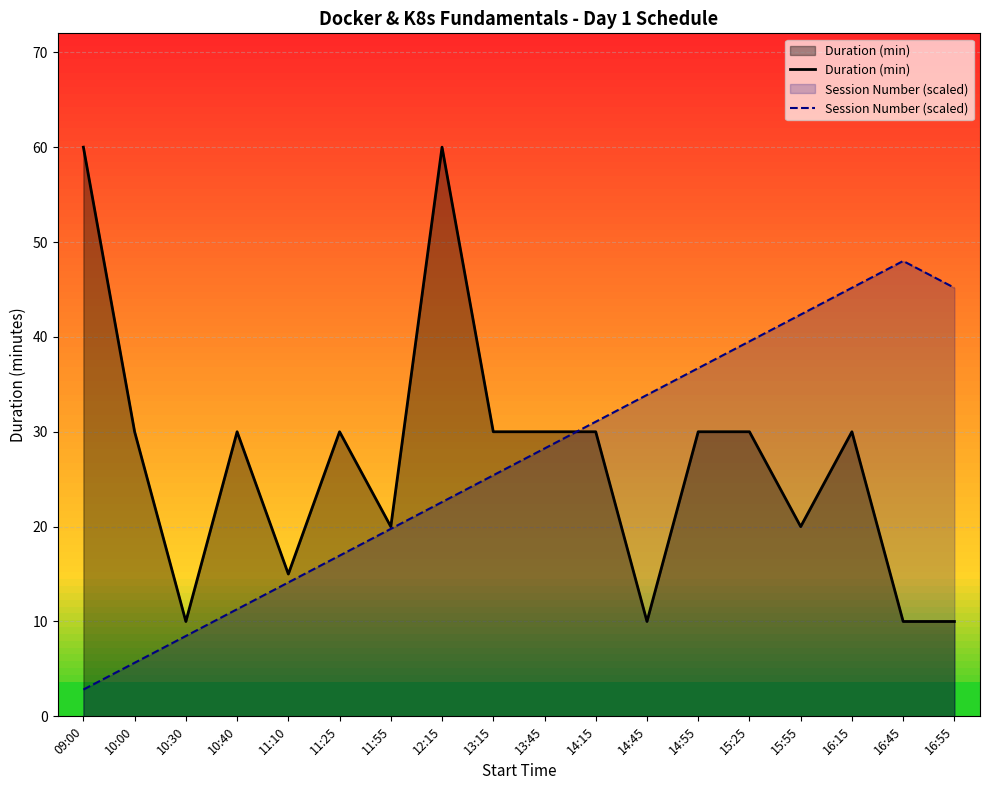

Rank the series at 10:40 from lowest to highest value.

Session Number (scaled), Duration (min)